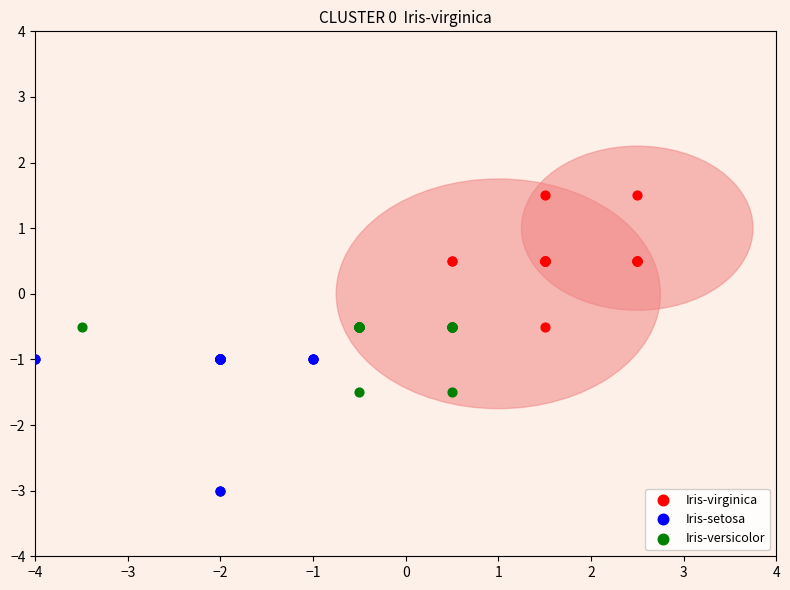

Which series contains the lowest Y value?

Iris-setosa